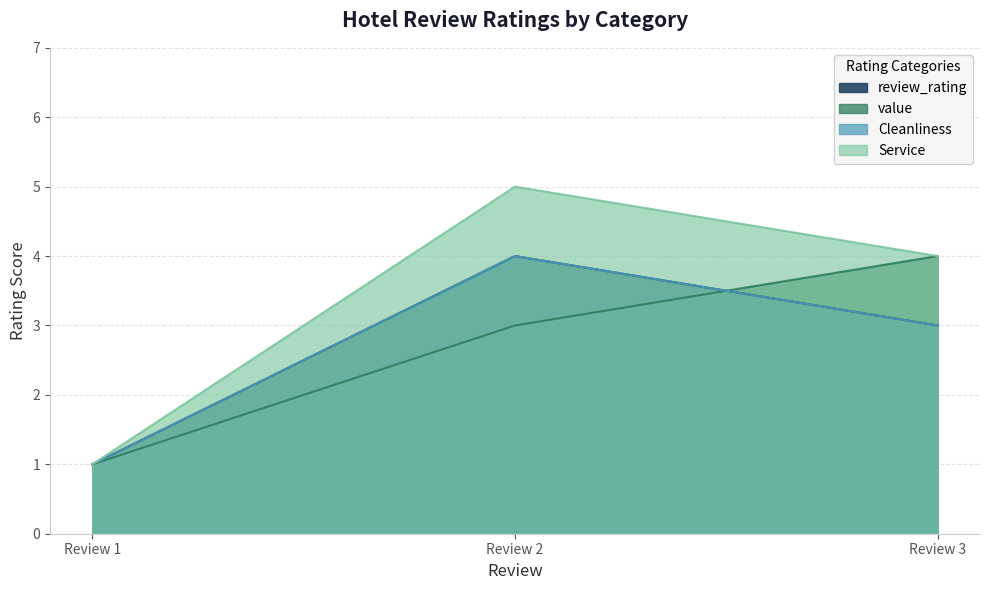

Does the chart have visible grid lines?

Yes